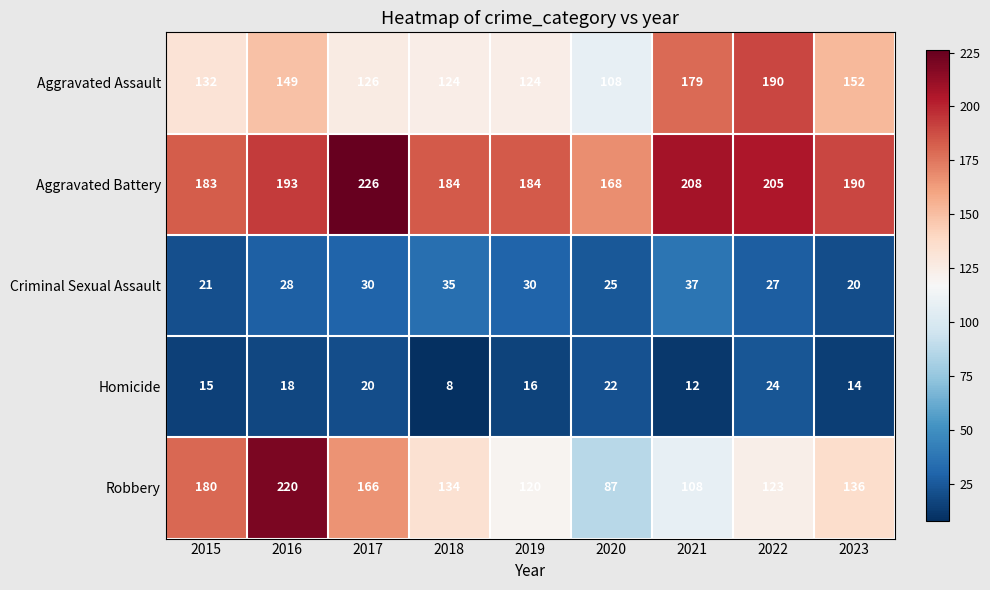

True or false: Aggravated Battery has a value of 117 at 2021.

False